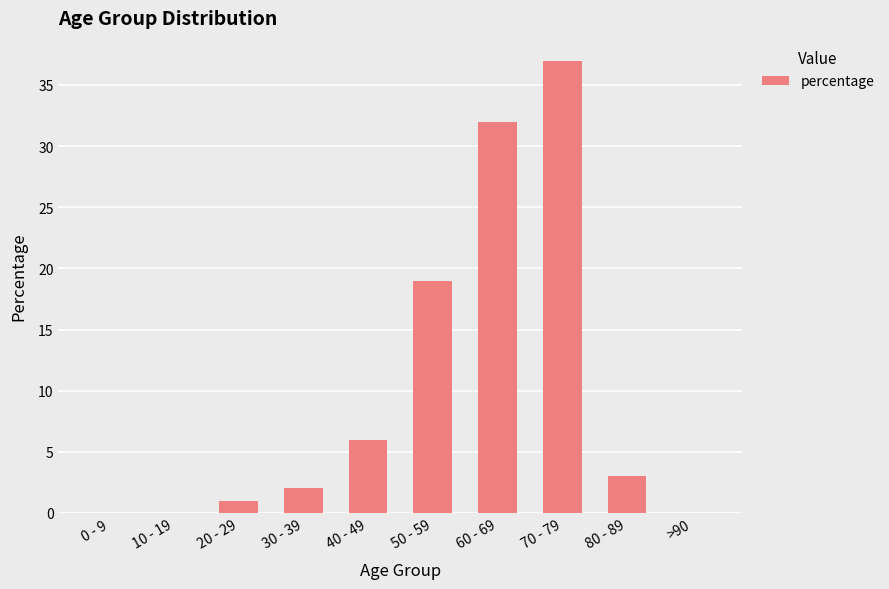

What is the sum of all values?

100